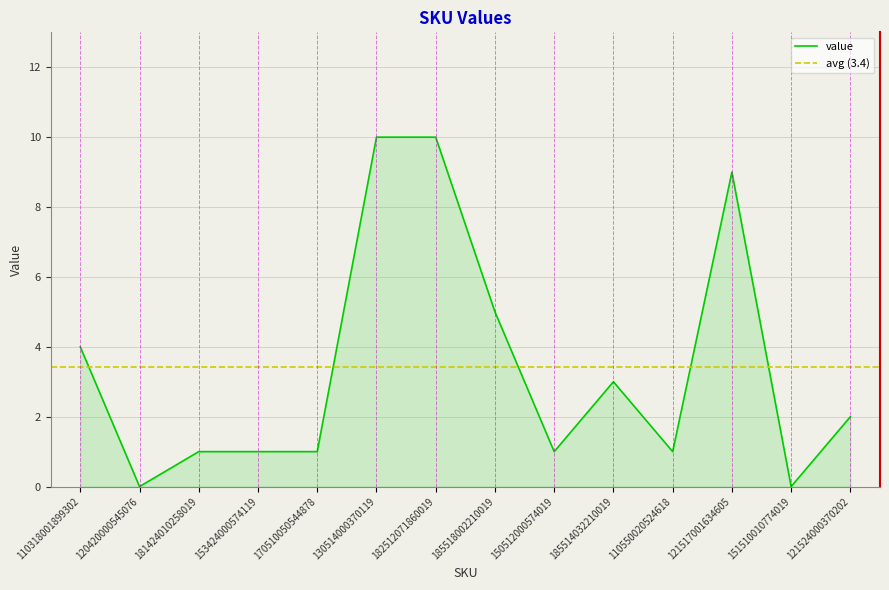

At which category does the chart reach its peak across all series?

130514000370119